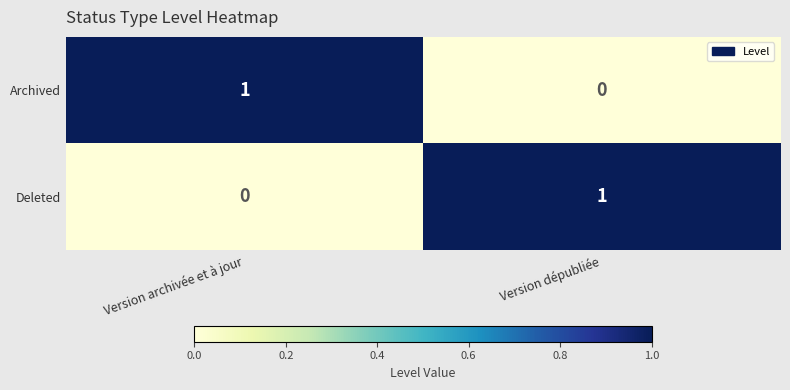

Rank the series at Version dépubliée from highest to lowest value.

Deleted, Archived